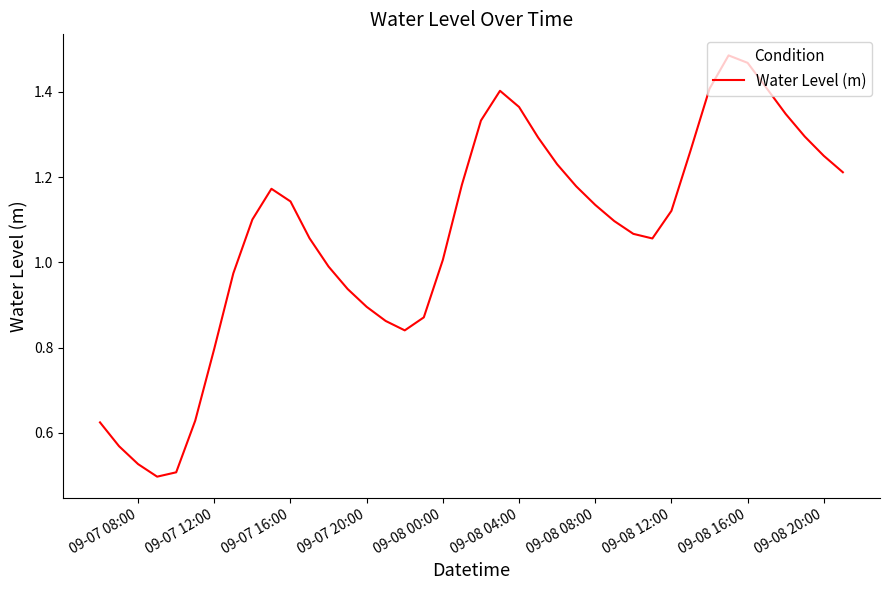

How many lines are shown in the chart?

1